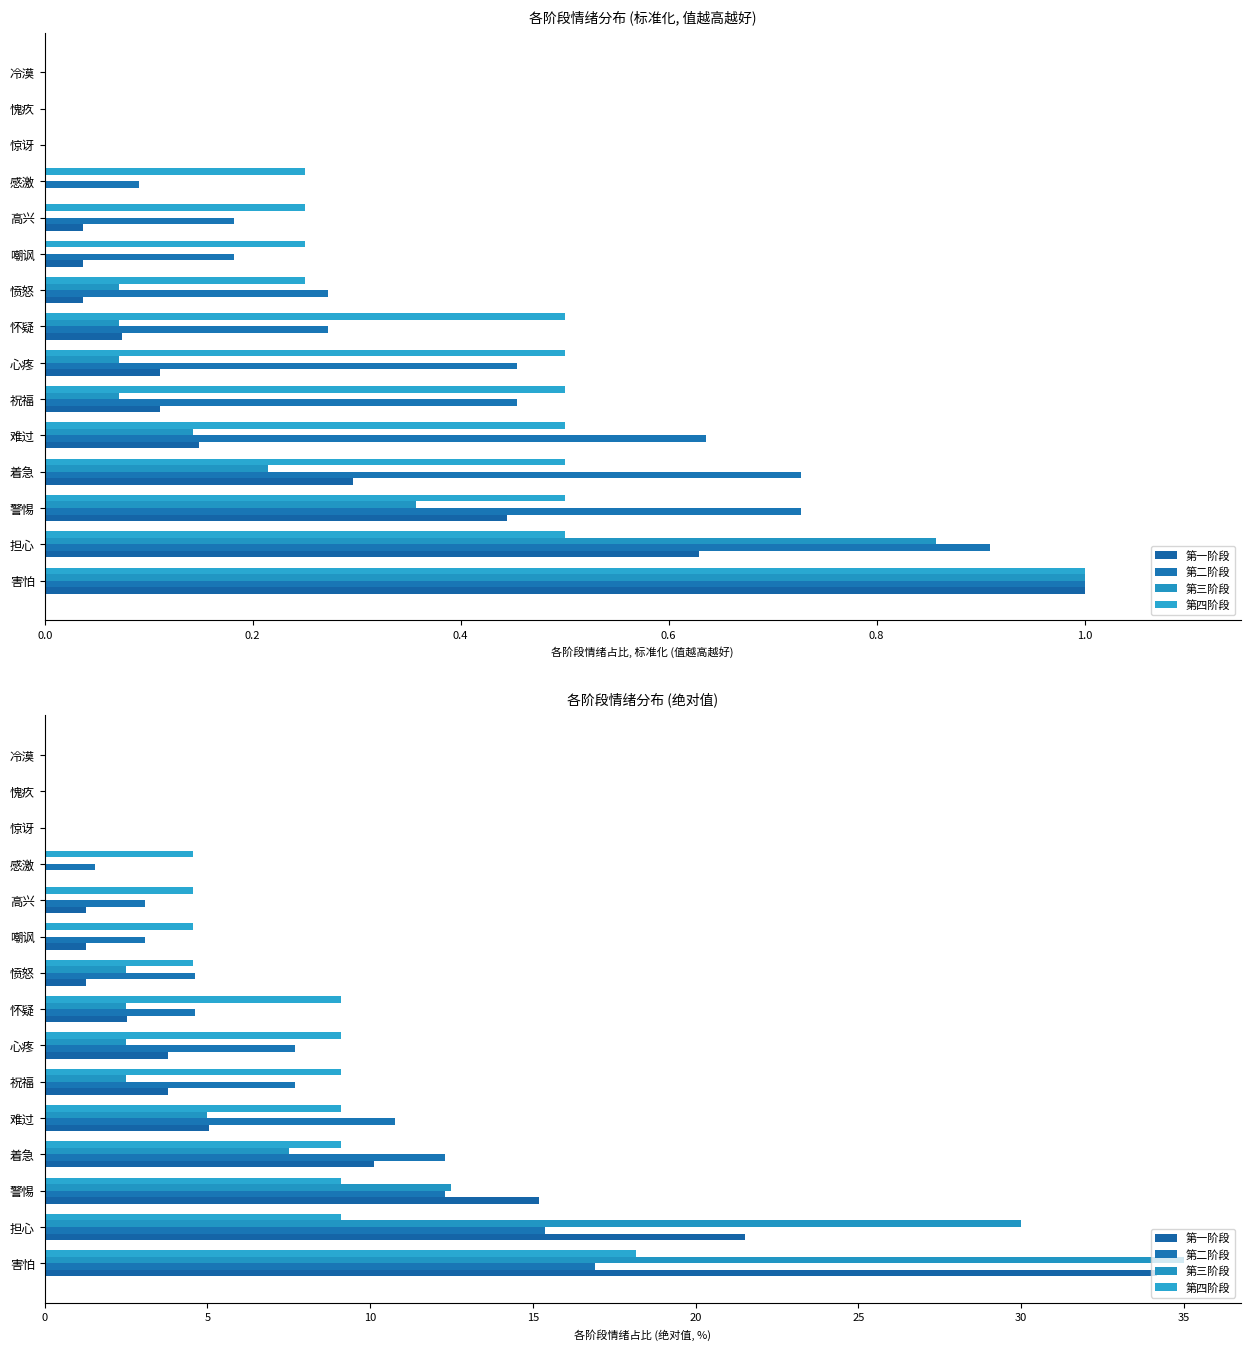

Reading right to left, list all the values displayed in this chart.

第一阶段: 0.0	0.0	0.0	0.0	1.3	1.3	1.3	2.5	3.8	3.8	5.1	10.1	15.2	21.5	34.2
第二阶段: 0.0	0.0	0.0	1.5	3.1	3.1	4.6	4.6	7.7	7.7	10.8	12.3	12.3	15.4	16.9
第三阶段: 0.0	0.0	0.0	0.0	0.0	0.0	2.5	2.5	2.5	2.5	5.0	7.5	12.5	30.0	35.0
第四阶段: 0.0	0.0	0.0	4.5	4.5	4.5	4.5	9.1	9.1	9.1	9.1	9.1	9.1	9.1	18.2